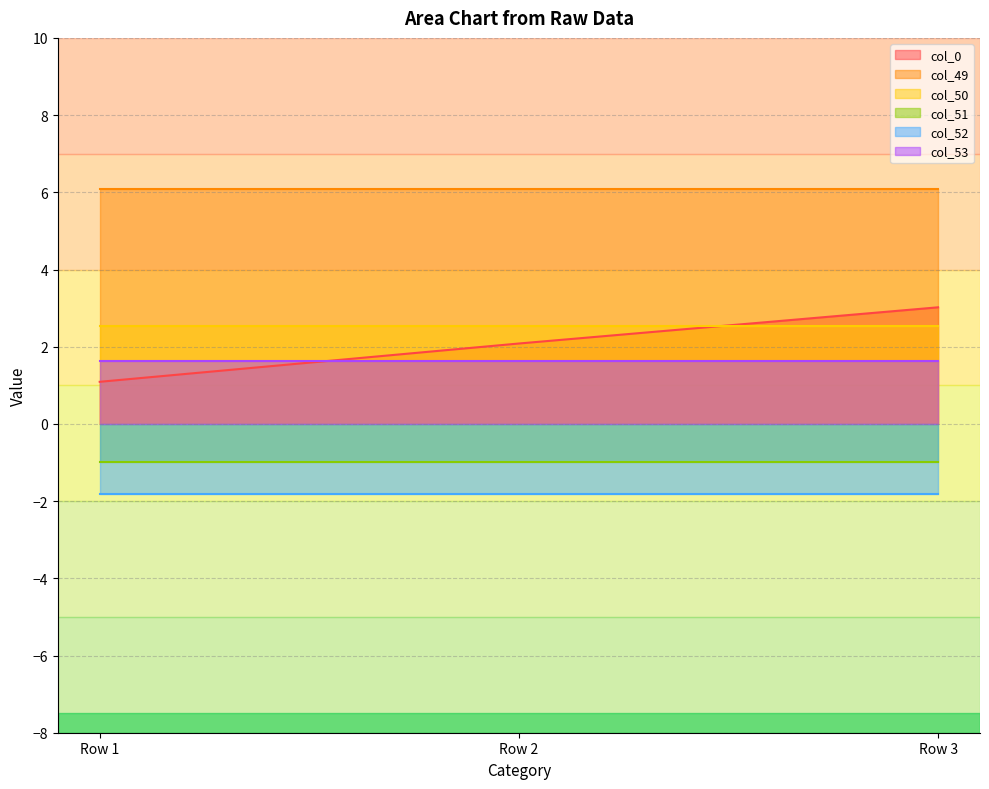

What is the difference between the maximum and minimum values in the col_0 series?

1.9